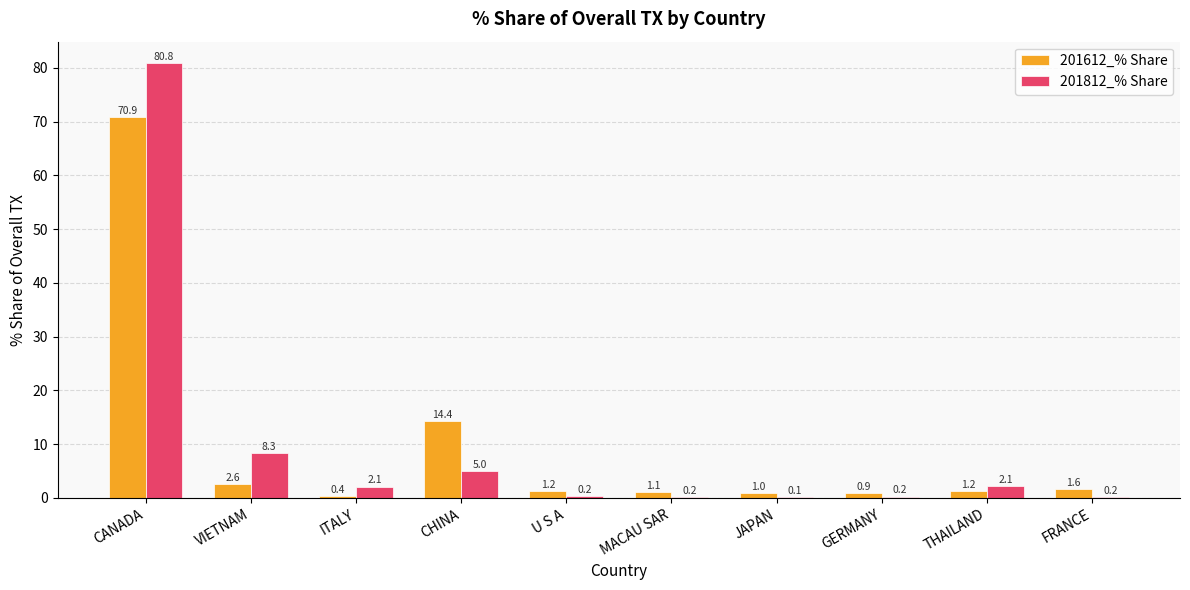

How many data points does each series have?

10